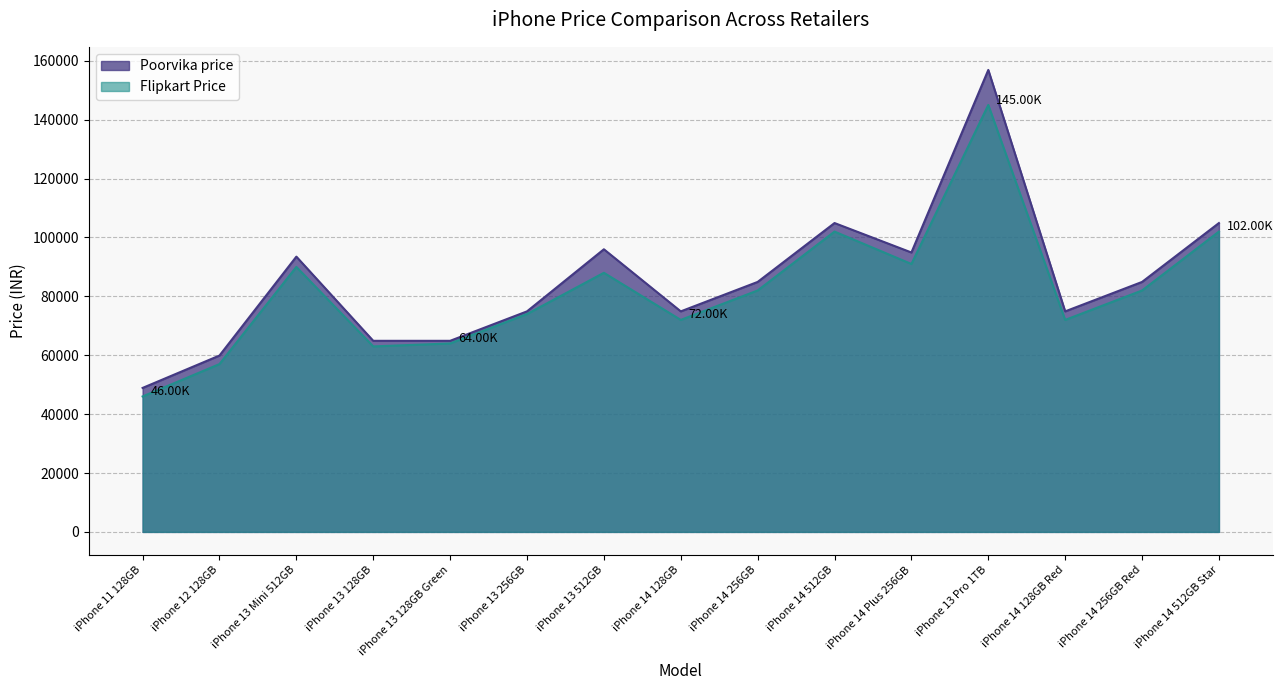

Where is the first local minimum for Poorvika price?

iPhone 14 128GB